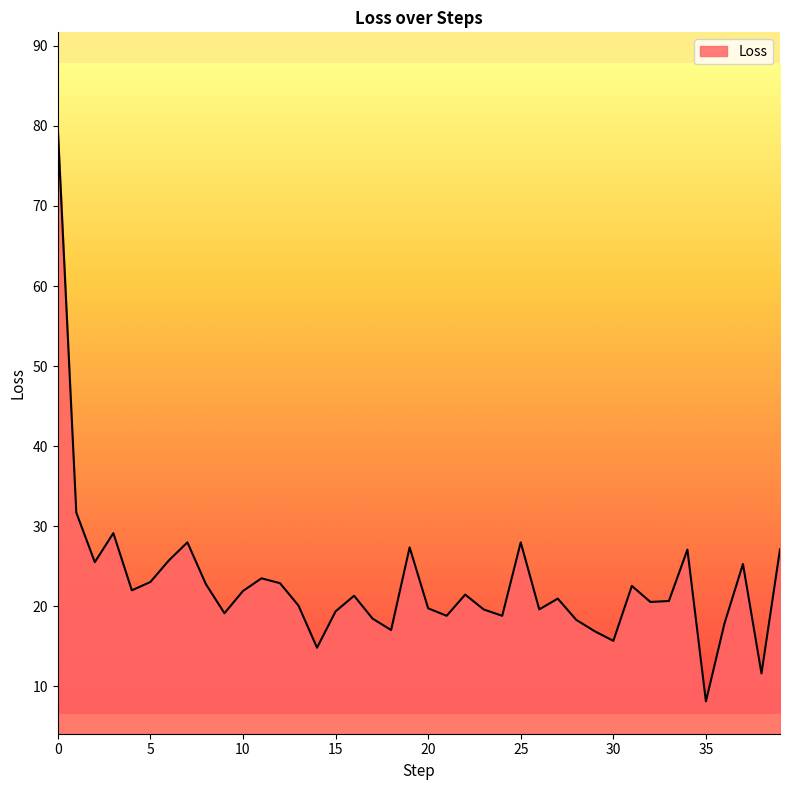

What is the greatest value displayed?

79.7